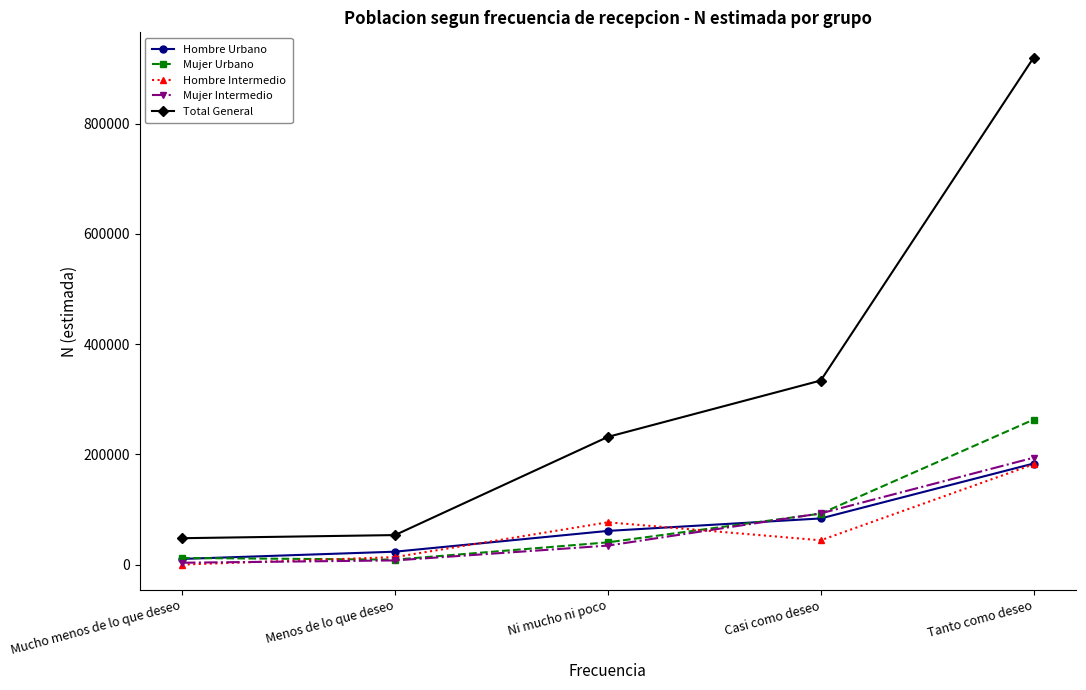

What is the highest value of the Total General series?

919829